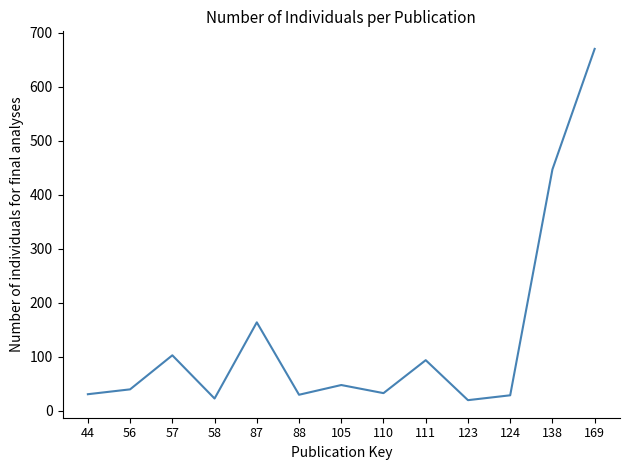

Where is the data nearest to the value 345?

138